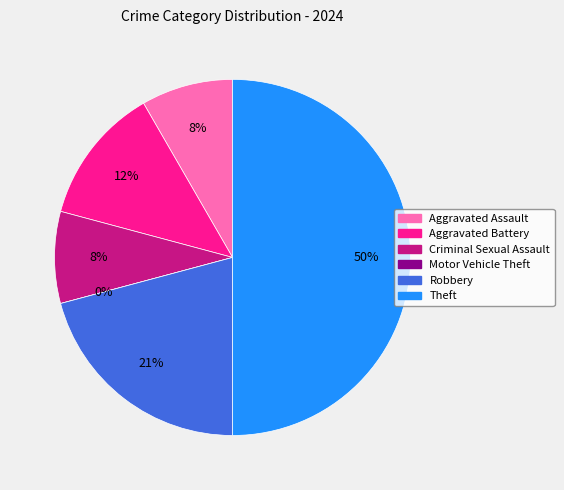

What percentage is the Aggravated Assault slice, to the nearest percent?

8%